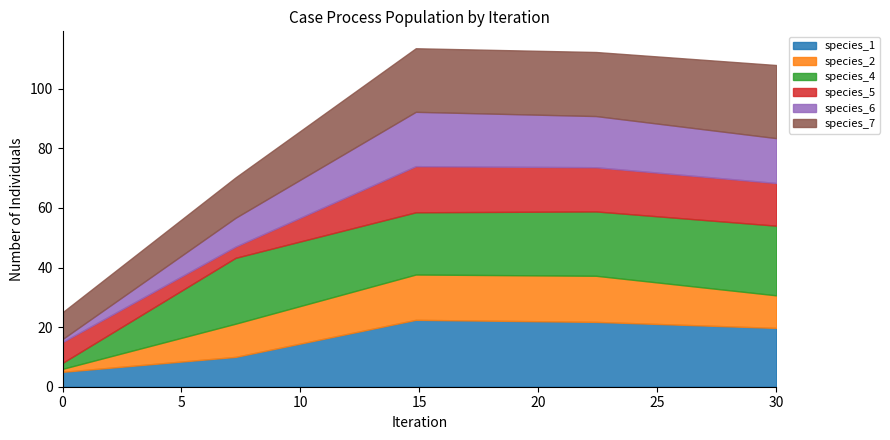

True or false: species_1 has more than 0 points higher than both neighbors.

True